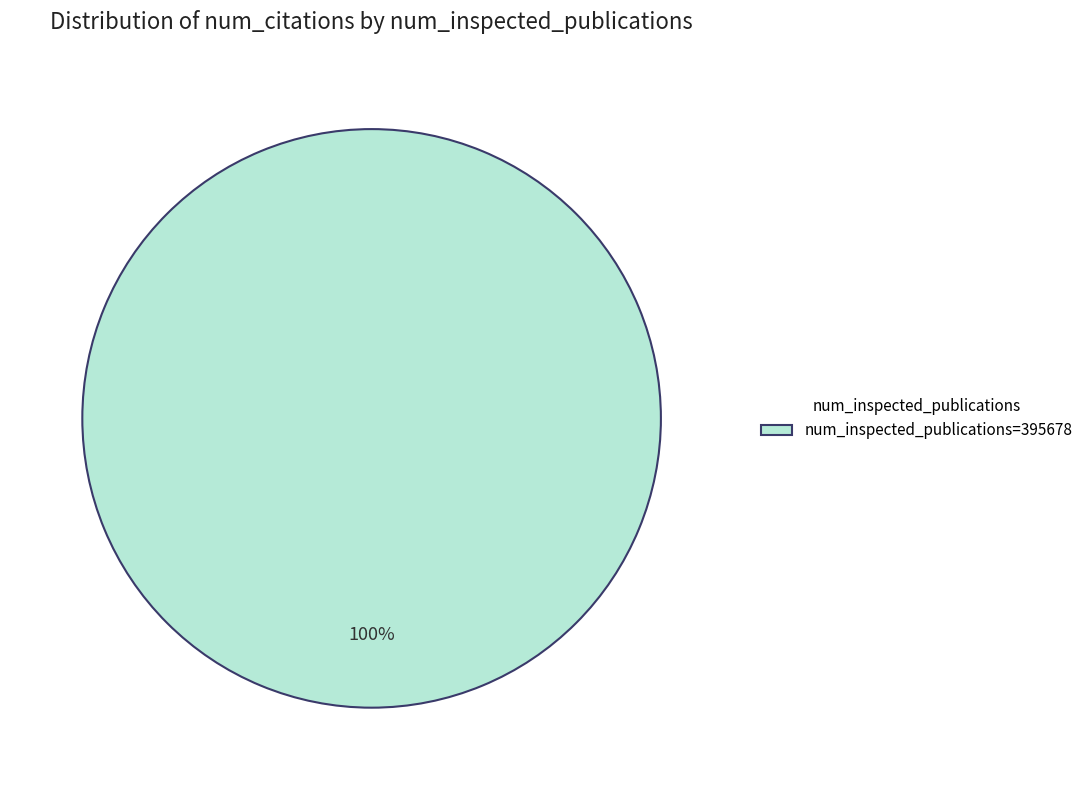

Rank the categories by value from highest to lowest.

num_inspected_publications=395678